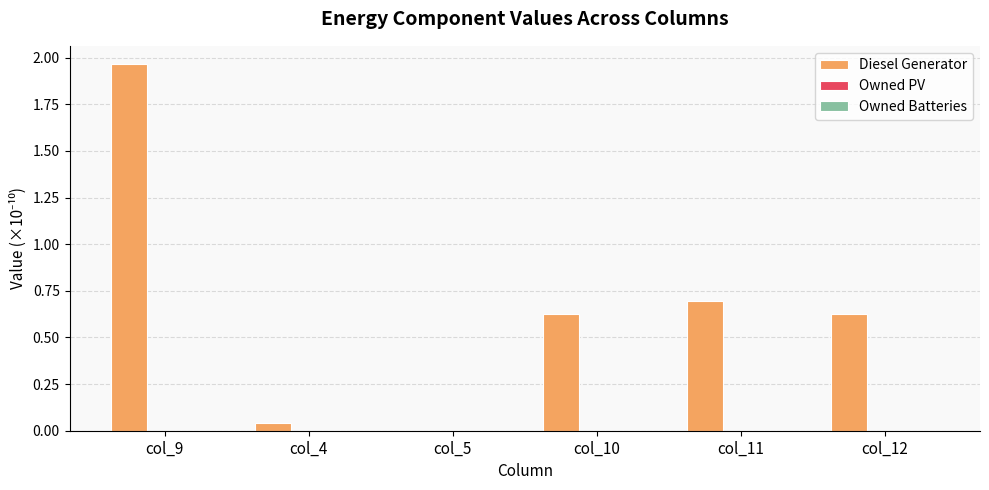

Read the value at col_11.

0.7